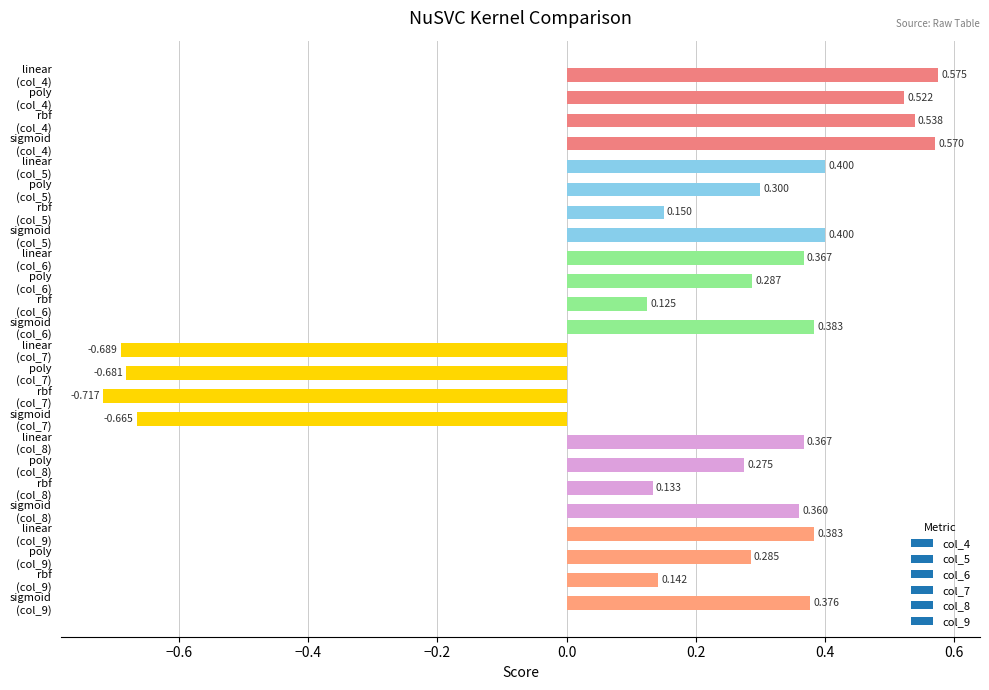

How many bars are there in total?

24